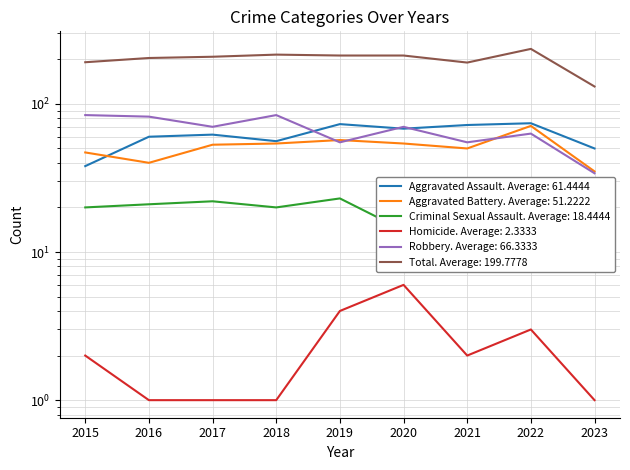

True or false: Homicide and Aggravated Assault cross at least once.

False